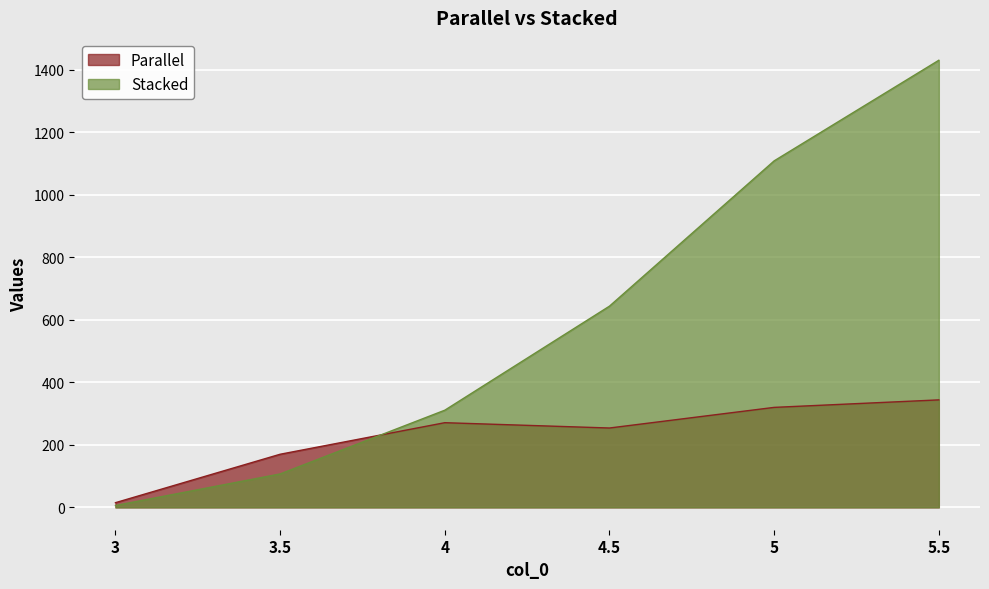

True or false: Parallel has more than 1 interior local peaks.

False